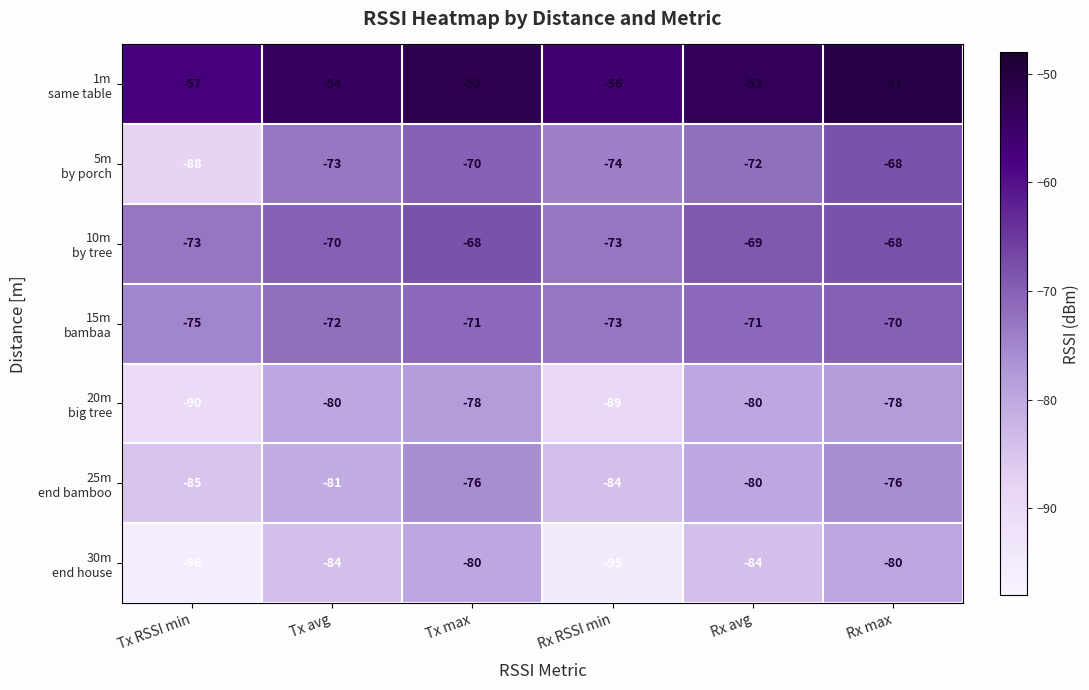

What is the total value across all series at Tx RSSI min?

-564